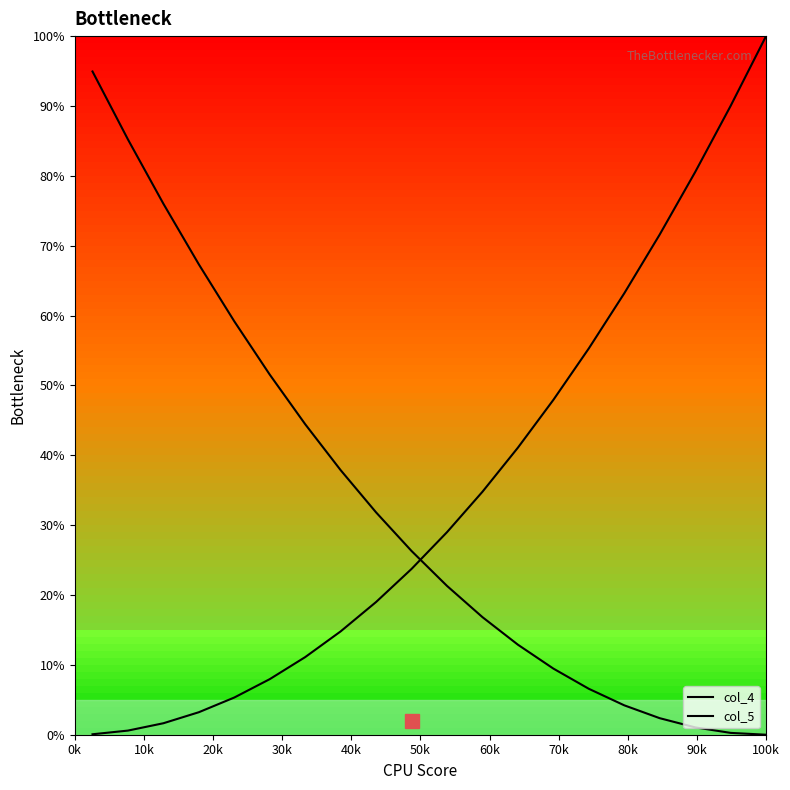

Which series has the widest spread of values?

col_5